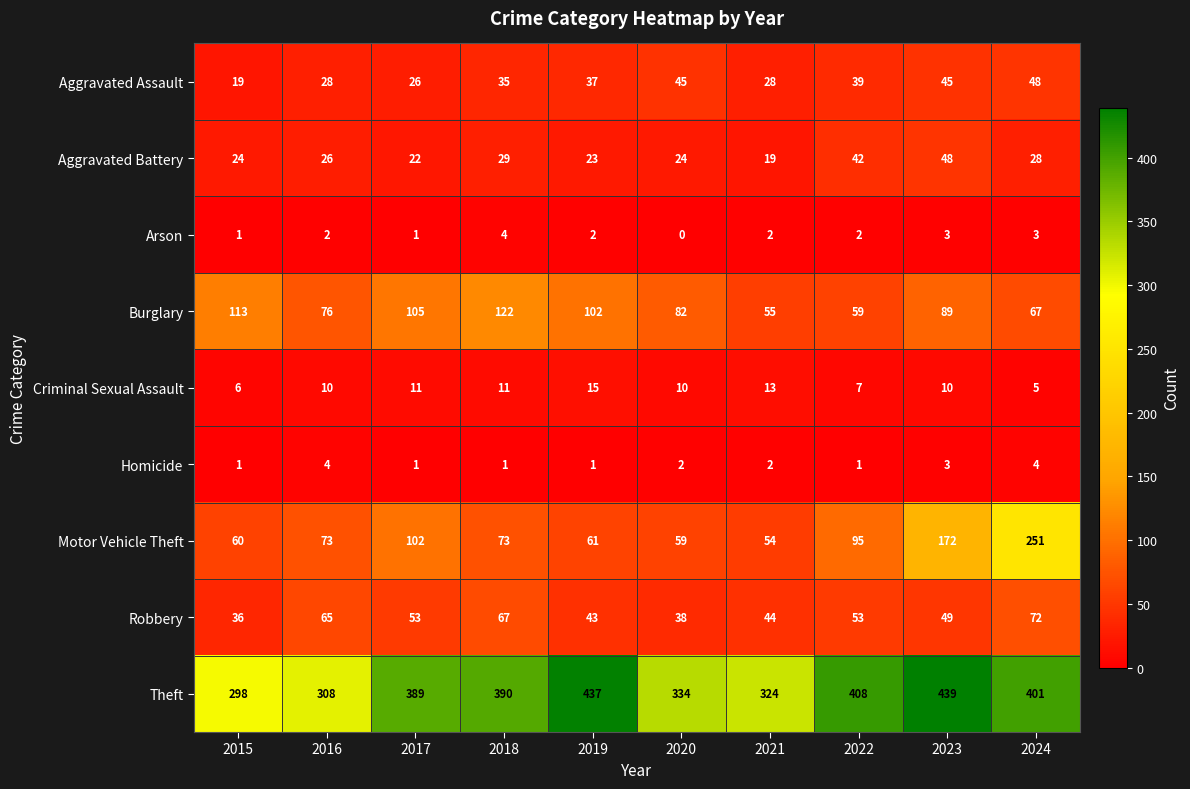

At which category does the chart reach its peak across all series?

2023